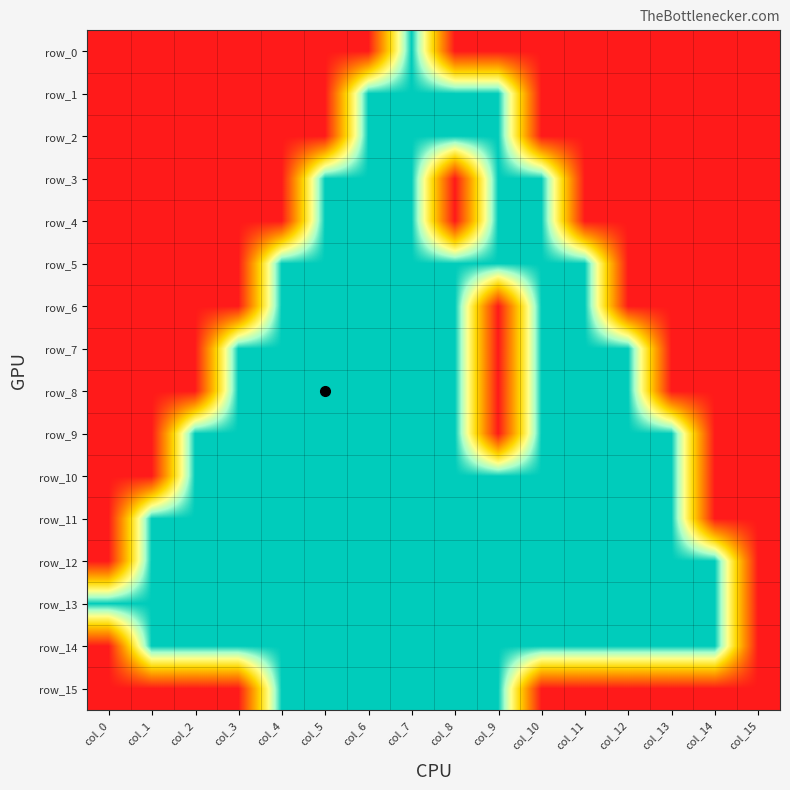

Reading right to left, transcribe all the data shown in this chart.

row_0: 1	1	1	1	1	1	1	1	0	1	1	1	1	1	1	1
row_1: 1	1	1	1	1	1	0	0	0	0	1	1	1	1	1	1
row_2: 1	1	1	1	1	1	0	0	0	0	1	1	1	1	1	1
row_3: 1	1	1	1	1	0	0	1	0	0	0	1	1	1	1	1
row_4: 1	1	1	1	1	0	0	1	0	0	0	1	1	1	1	1
row_5: 1	1	1	1	0	0	0	0	0	0	0	0	1	1	1	1
row_6: 1	1	1	1	0	0	1	0	0	0	0	0	1	1	1	1
row_7: 1	1	1	0	0	0	1	0	0	0	0	0	0	1	1	1
row_8: 1	1	1	0	0	0	1	0	0	0	0	0	0	1	1	1
row_9: 1	1	0	0	0	0	1	0	0	0	0	0	0	0	1	1
row_10: 1	1	0	0	0	0	0	0	0	0	0	0	0	0	1	1
row_11: 1	1	0	0	0	0	0	0	0	0	0	0	0	0	0	1
row_12: 1	0	0	0	0	0	0	0	0	0	0	0	0	0	0	1
row_13: 1	0	0	0	0	0	0	0	0	0	0	0	0	0	0	0
row_14: 1	0	0	0	0	0	0	0	0	0	0	0	0	0	0	1
row_15: 1	1	1	1	1	1	0	0	0	0	0	0	1	1	1	1